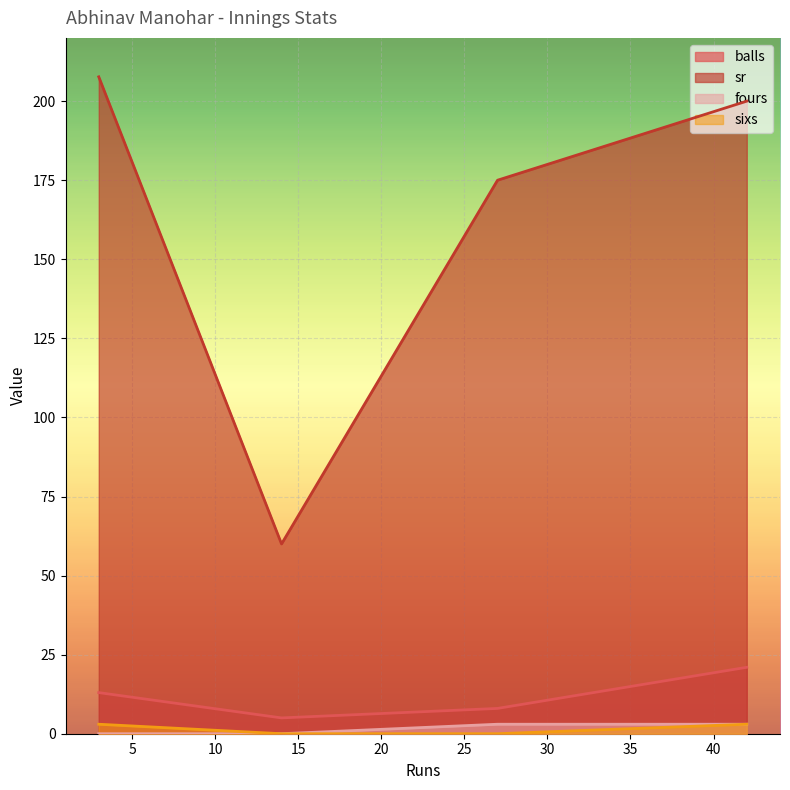

How many data points in balls are above 13?

1